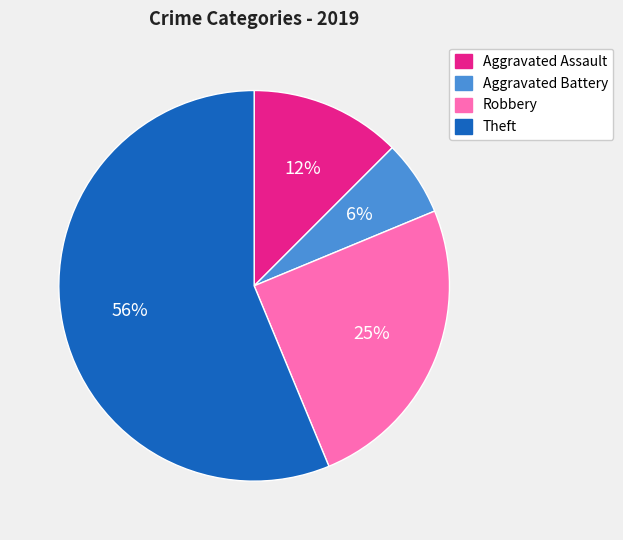

Do Aggravated Battery and Robbery together represent more than half of the pie?

No